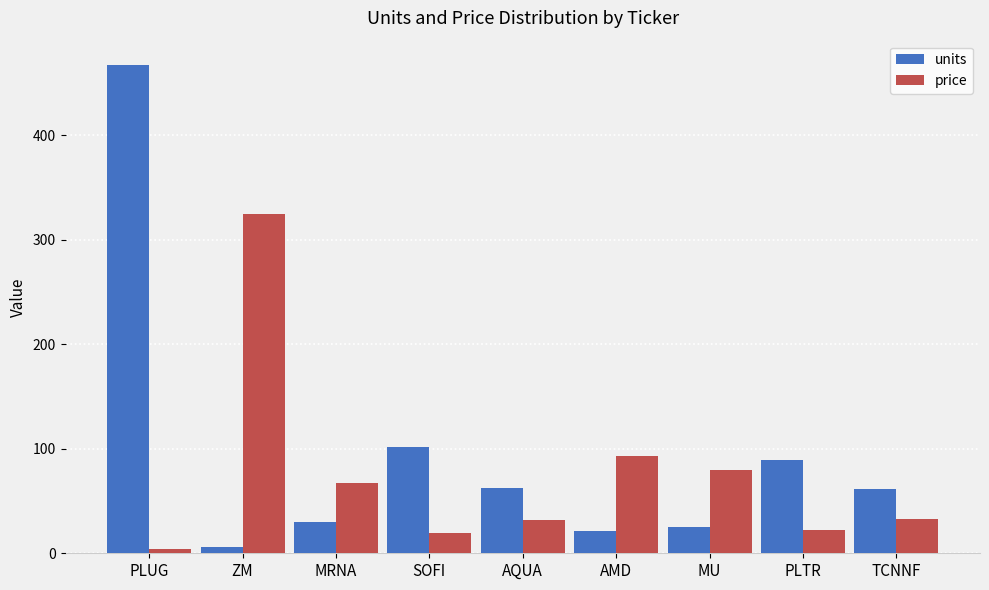

How many bars are there in each group?

2